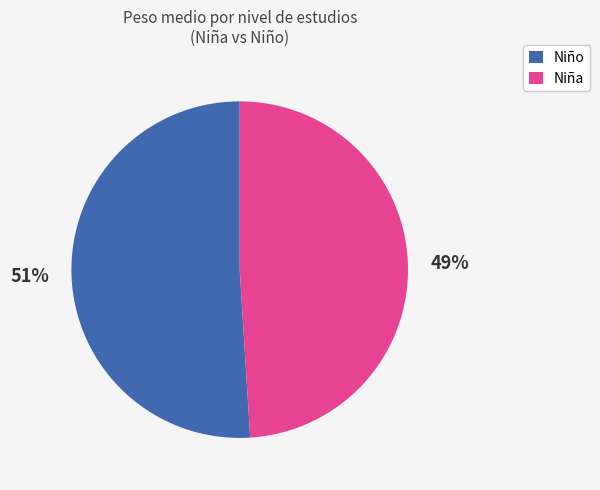

Count the number of slices in the pie.

2